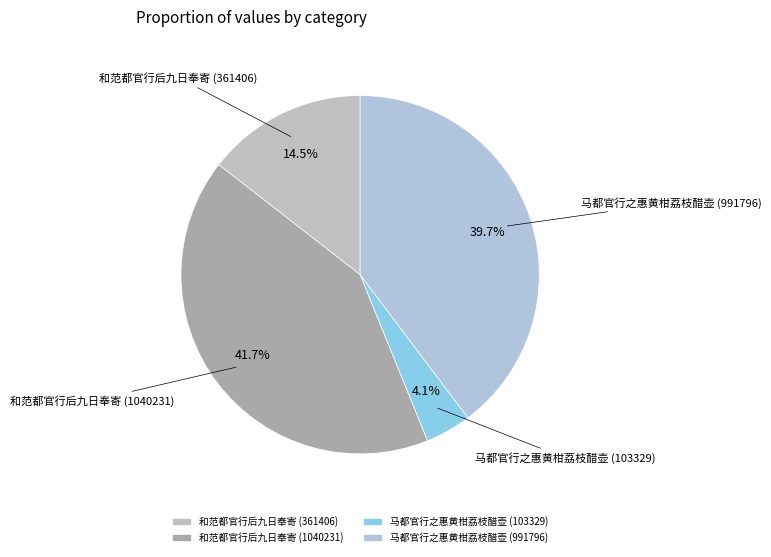

Which has a higher value, 马都官行之惠黄柑荔枝醋壶 (103329) or 和范都官行后九日奉寄 (361406)?

和范都官行后九日奉寄 (361406)